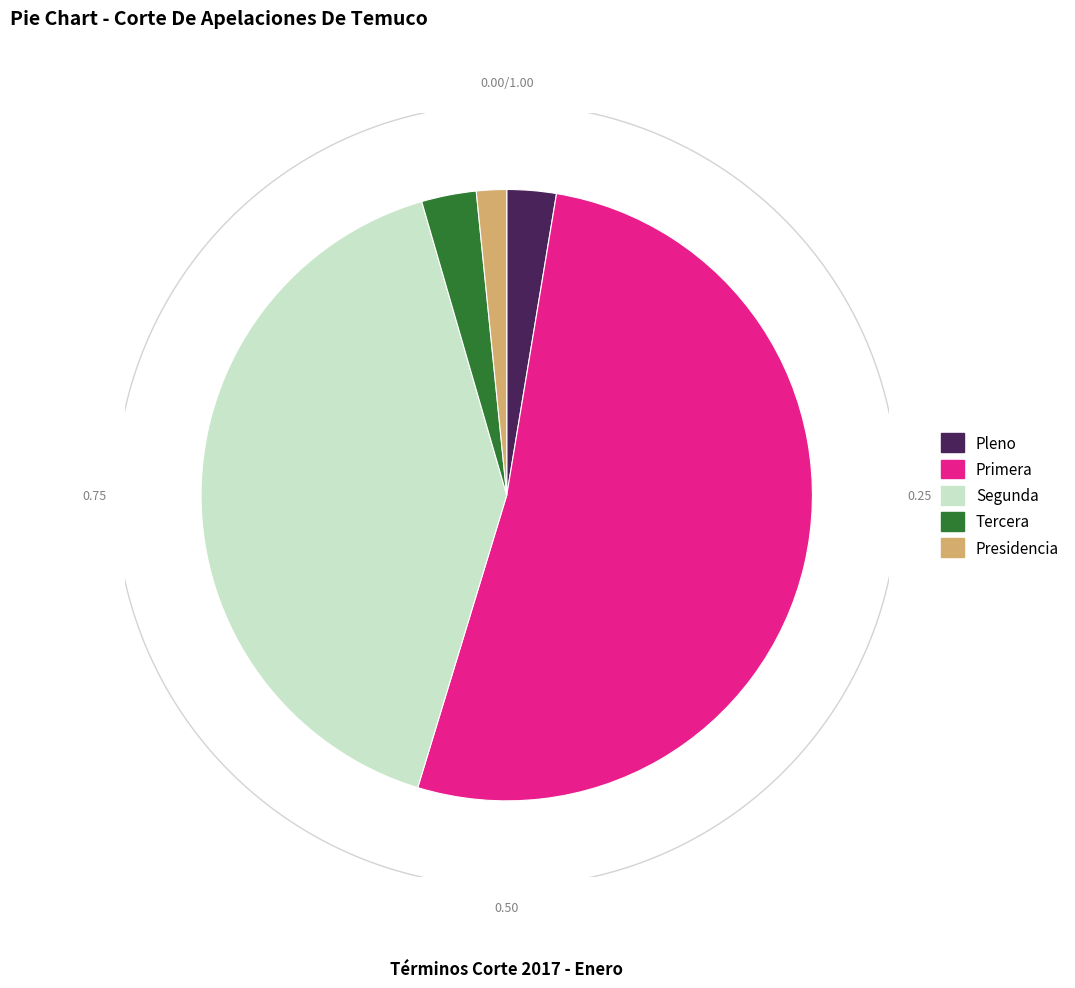

Which category has the biggest portion of the pie?

Primera